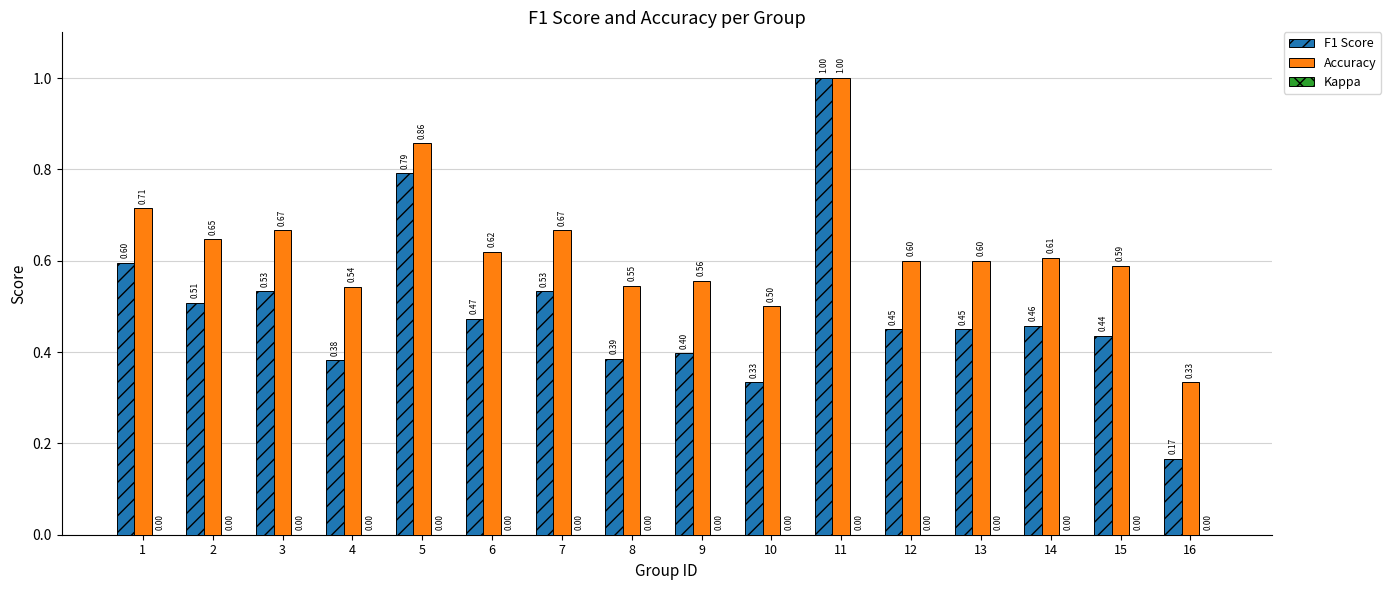

At which category is the sum across all series the highest?

11